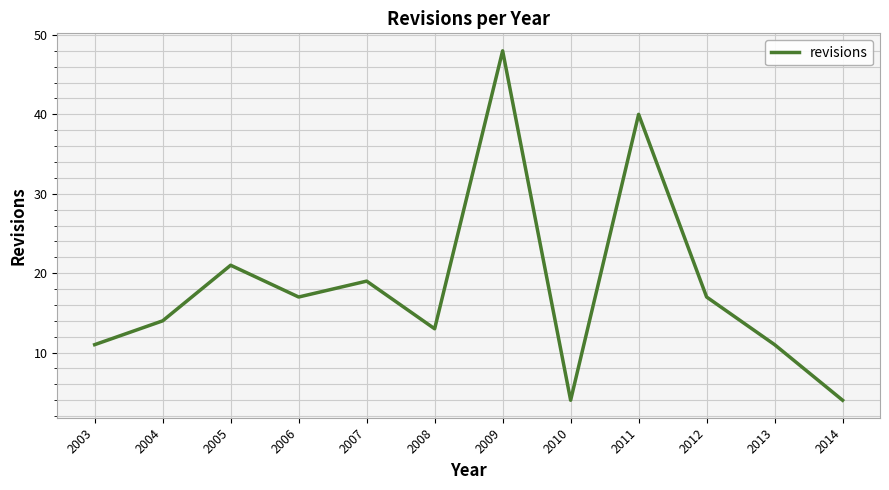

Is this an area chart (filled region under the line)?

No